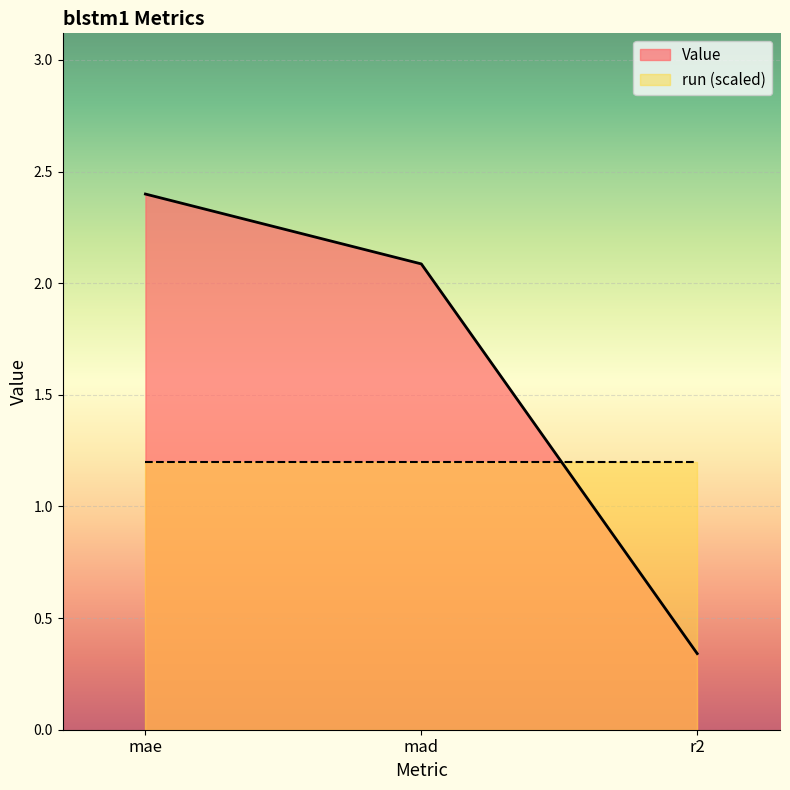

Reading left to right, extract all data points from this chart.

mae=2.4	mad=2.1	r2=0.3